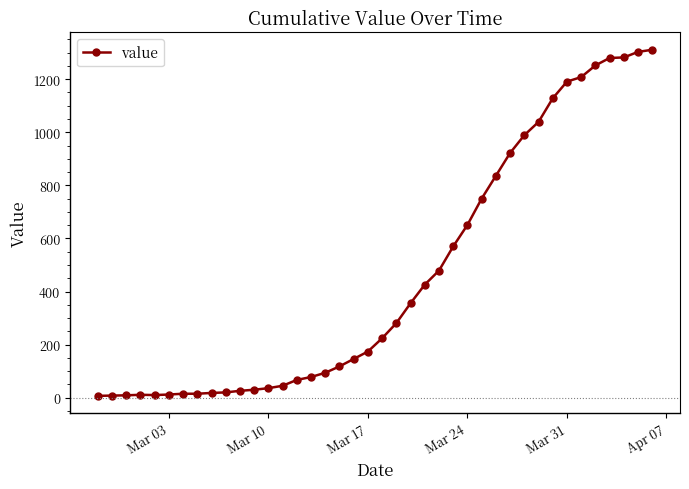

What is the value of the 35th point from the left?

1208